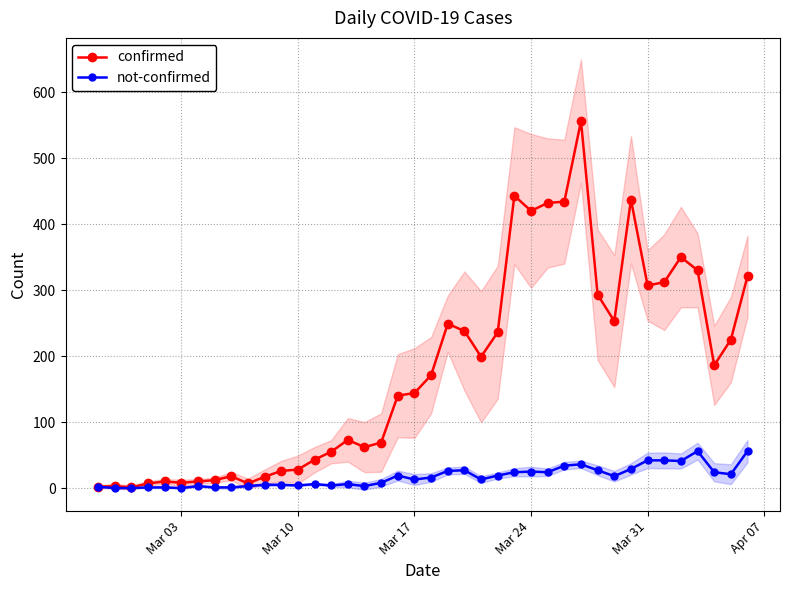

What is the maximum value for confirmed?

556